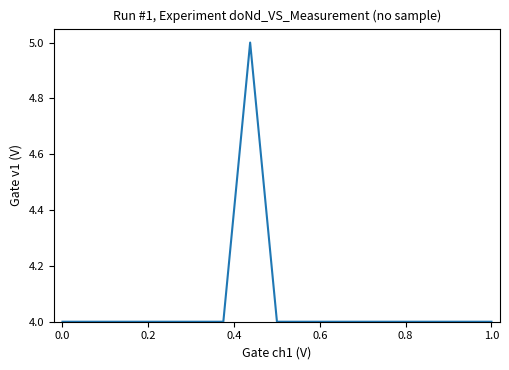

What is the greatest value displayed?

5